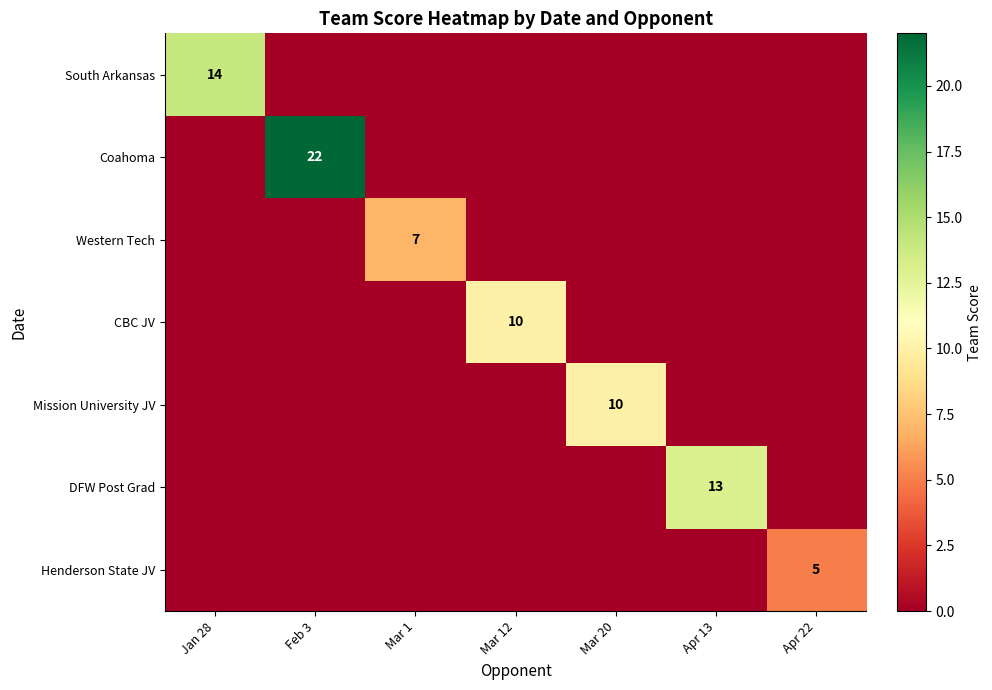

True or false: South Arkansas has a value of 14 at Jan 28.

True